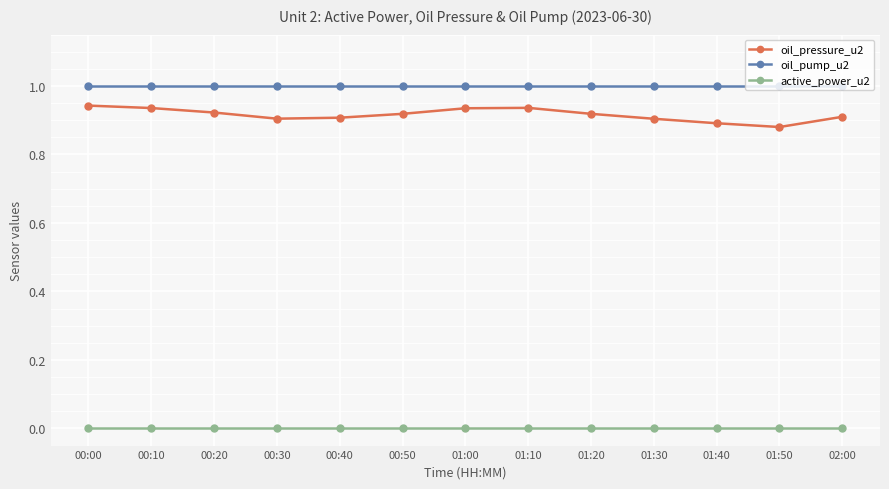

What is the difference between the highest and lowest values at 01:40?

1.0